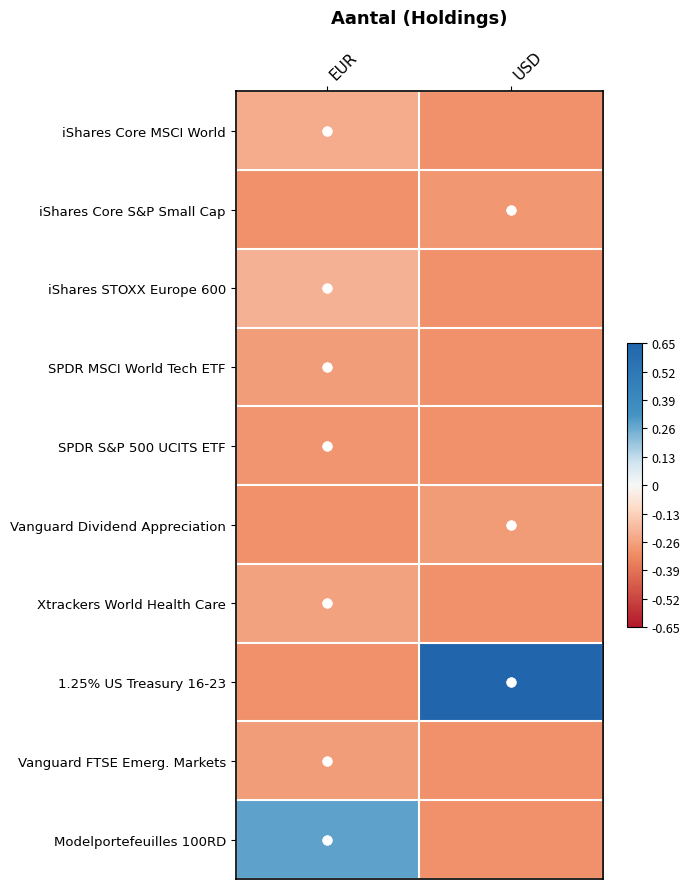

Rank the series at EUR from lowest to highest value.

iShares Core S&P Small Cap, Vanguard Dividend Appreciation, 1.25% US Treasury 16-23, SPDR S&P 500 UCITS ETF, Vanguard FTSE Emerg. Markets, SPDR MSCI World Tech ETF, Xtrackers World Health Care, iShares Core MSCI World, iShares STOXX Europe 600, Modelportefeuilles 100RD